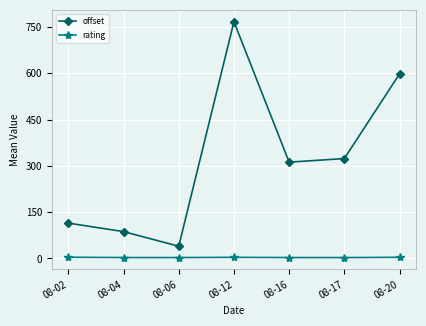

Is it true that offset equals 449.9 at 08-17?

False